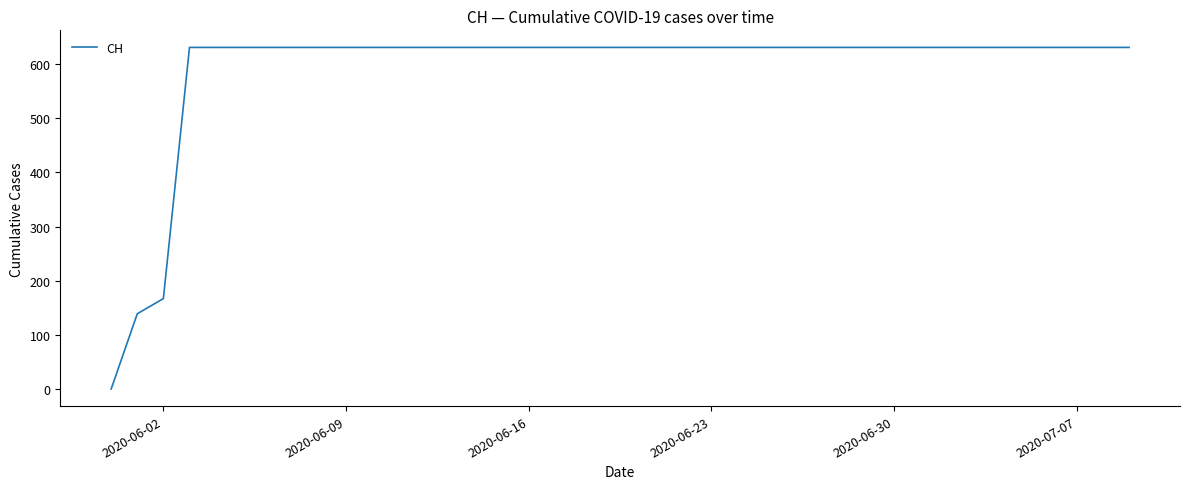

Reading left to right, transcribe all the data shown in this chart.

0	139	167	631	631	631	631	631	631	631	631	631	631	631	631	631	631	631	631	631	631	631	631	631	631	631	631	631	631	631	631	631	631	631	631	631	631	631	631	631